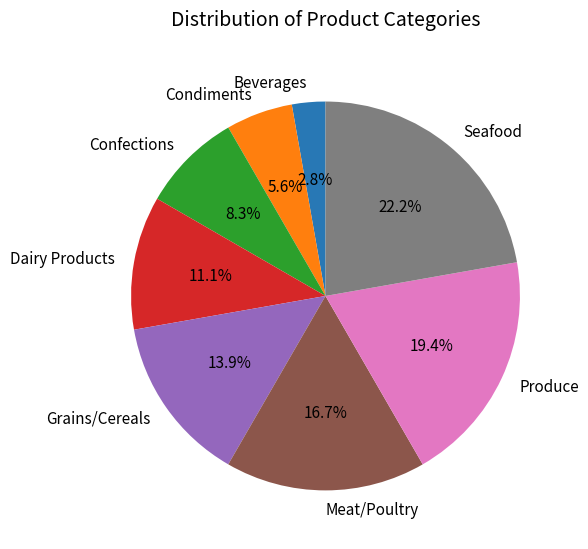

To the nearest percent, what percentage of the pie is Produce?

19%